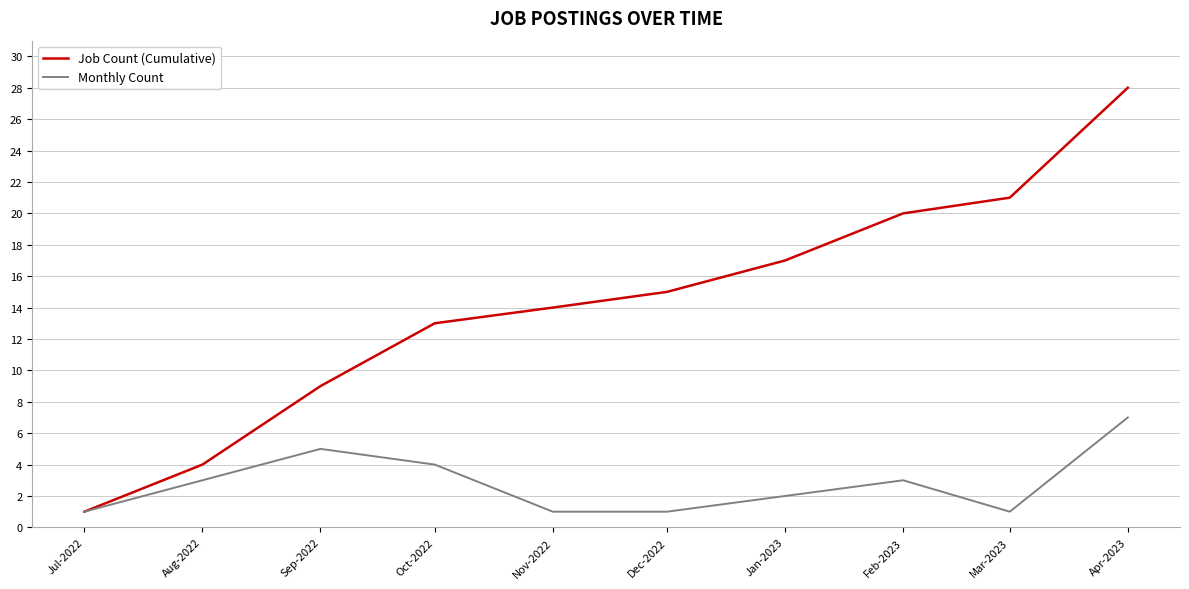

At which label does Job Count (Cumulative) reach its minimum?

Jul-2022